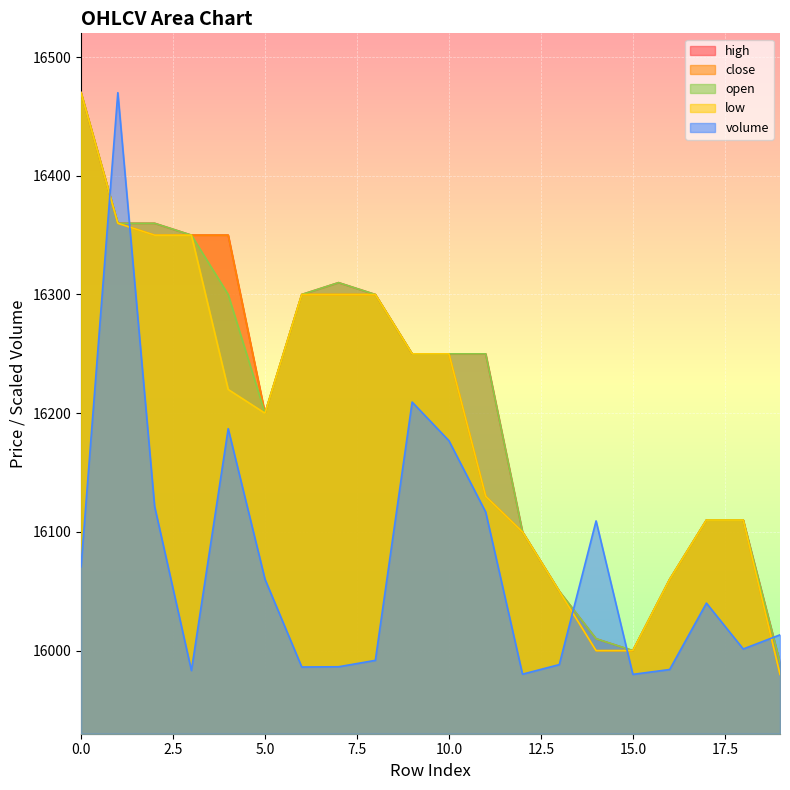

Which has a higher value, 14 or 18?

14